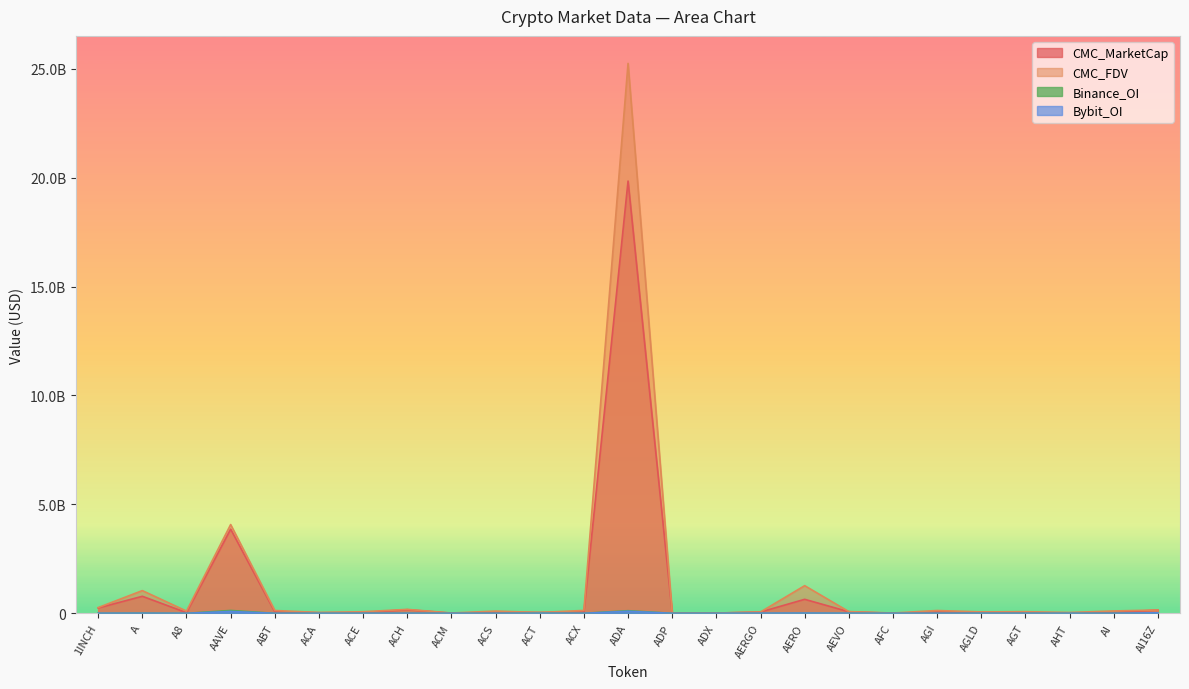

At which label is Binance_OI closest to 65856501?

ADA